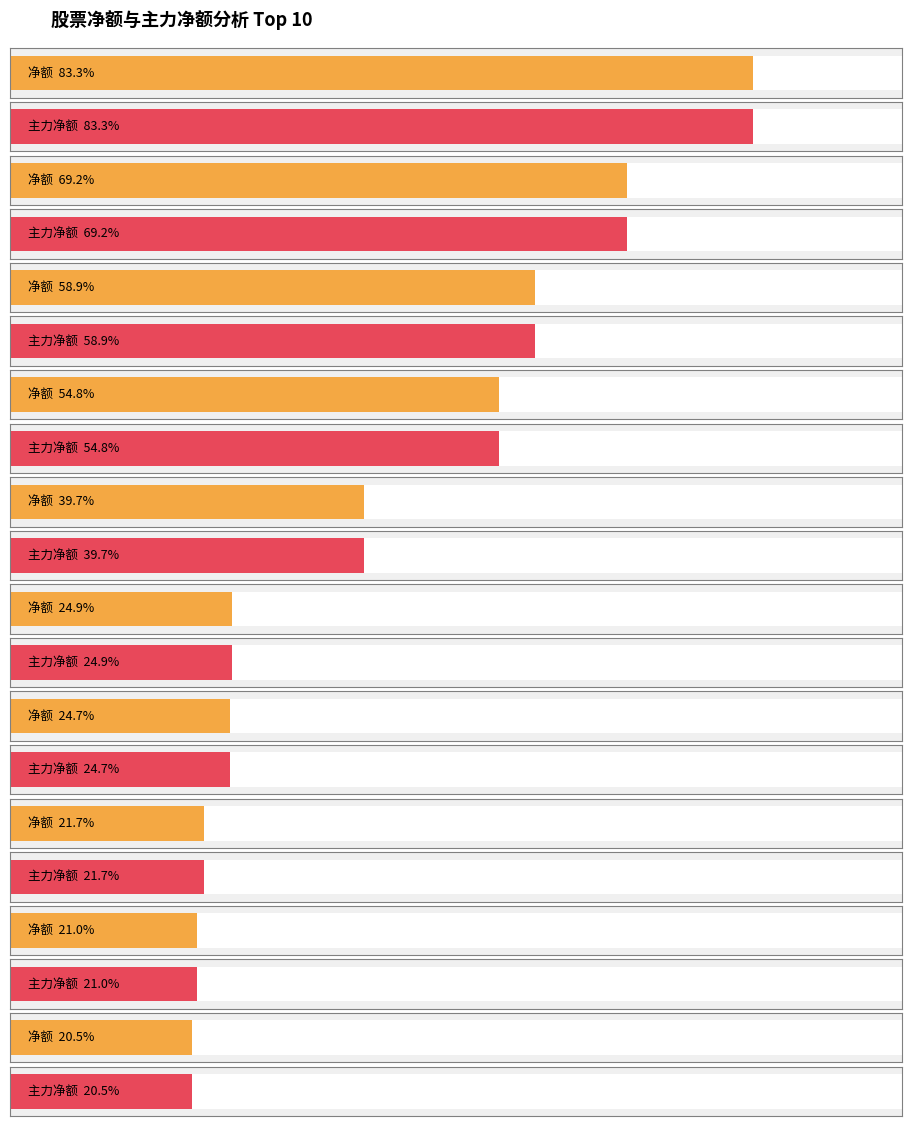

List the labels in order of 主力净额 value, largest first.

中曼石油, 恒力石化, 海油发展, 合金投资, 贝肯能源, ST墨龙, 东方盛虹, 国际实业, 岳阳兴长, 陕建股份